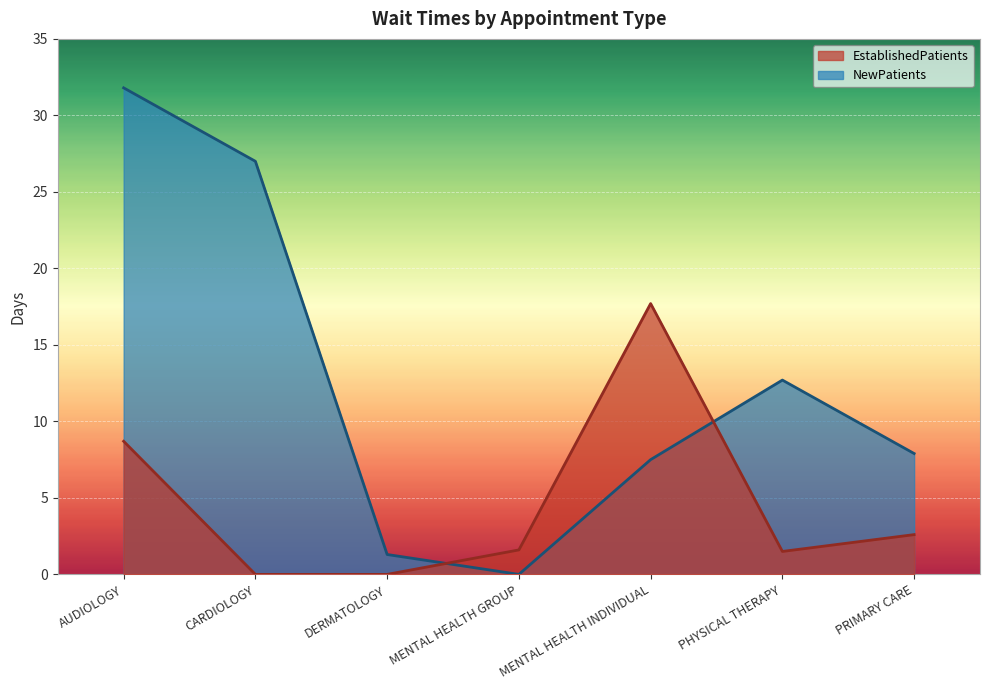

List the series in order of their peak value, highest first.

NewPatients, EstablishedPatients